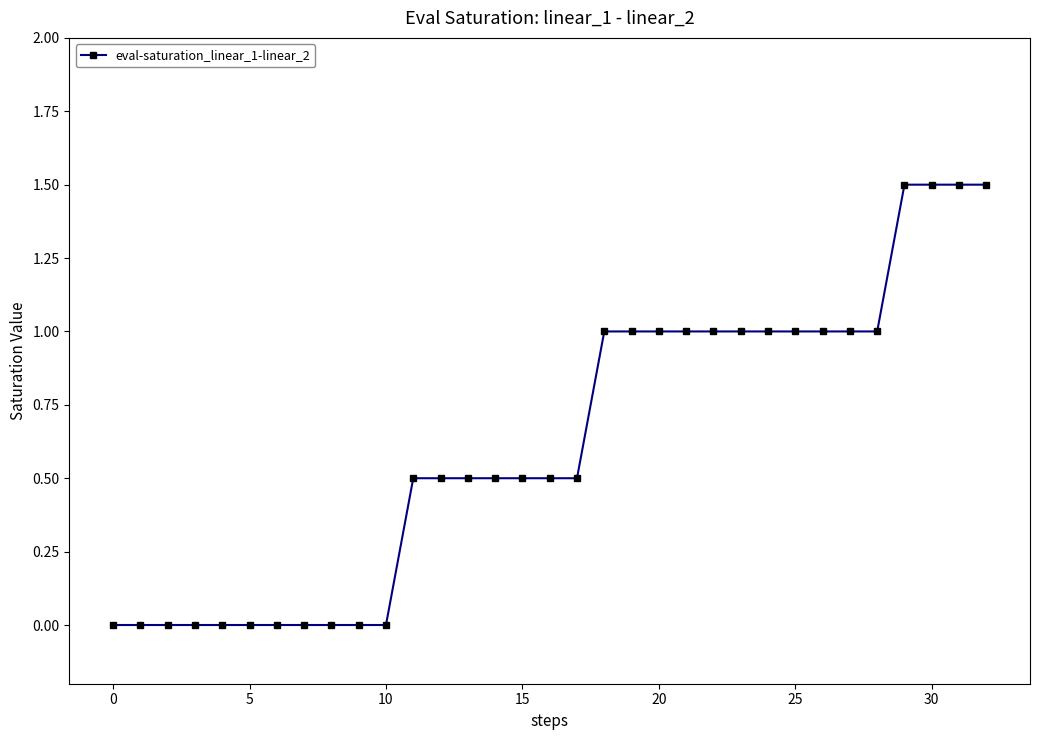

What is the average value?

0.6